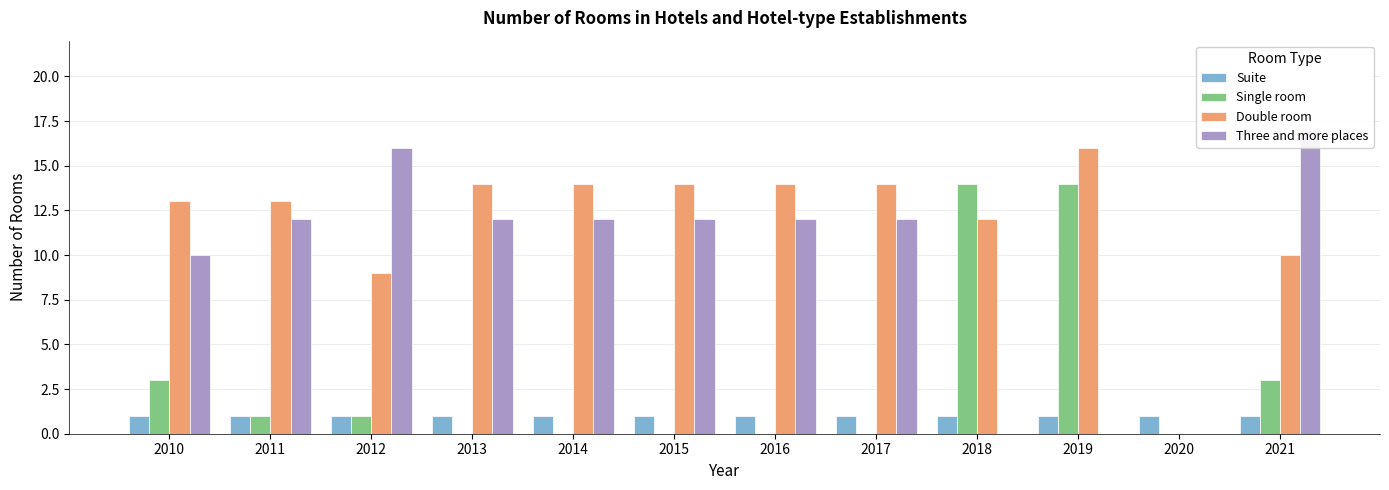

At which category is the sum across all series the highest?

2019